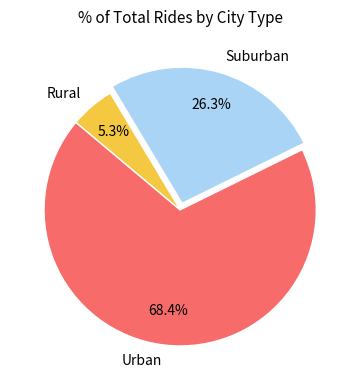

What percentage do Suburban and Rural together represent?

31.6%